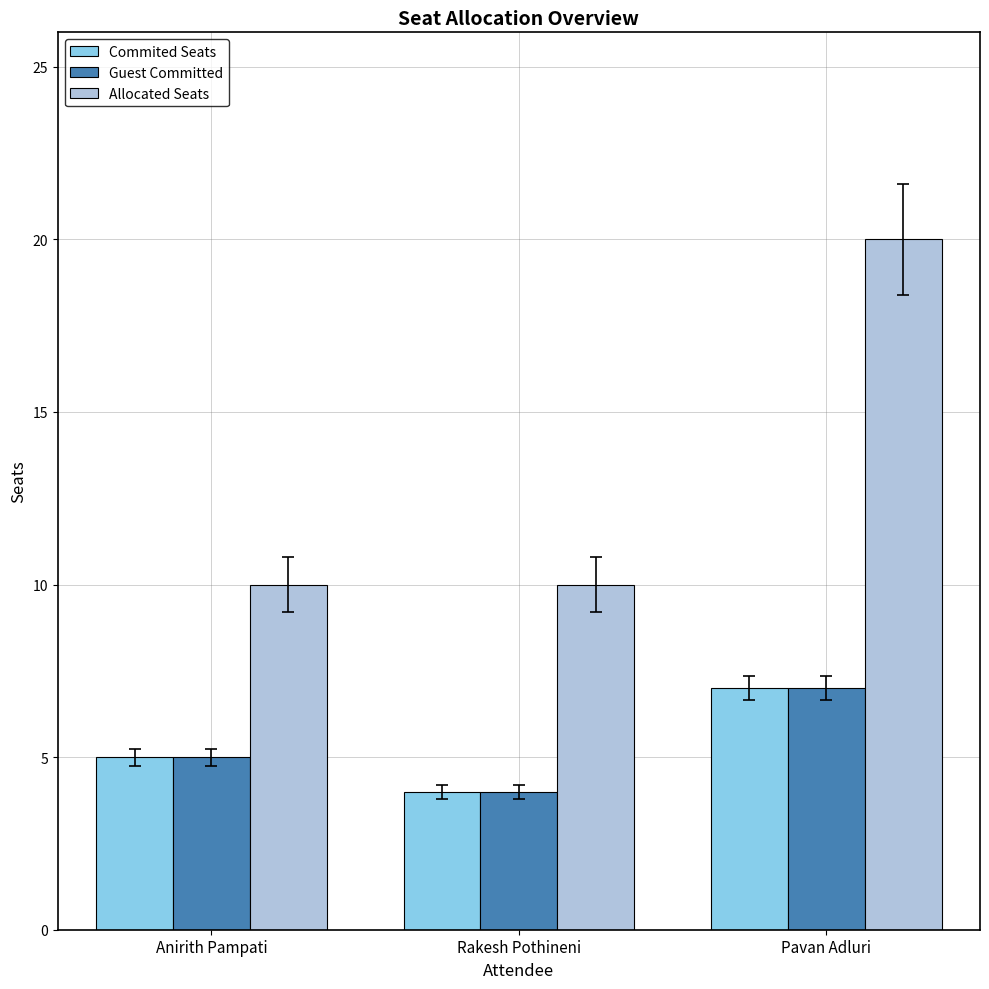

Reading left to right, extract all data points from this chart.

Commited Seats: Anirith Pampati=5	Rakesh Pothineni=4	Pavan Adluri=7
Guest Committed: Anirith Pampati=5	Rakesh Pothineni=4	Pavan Adluri=7
Allocated Seats: Anirith Pampati=10	Rakesh Pothineni=10	Pavan Adluri=20